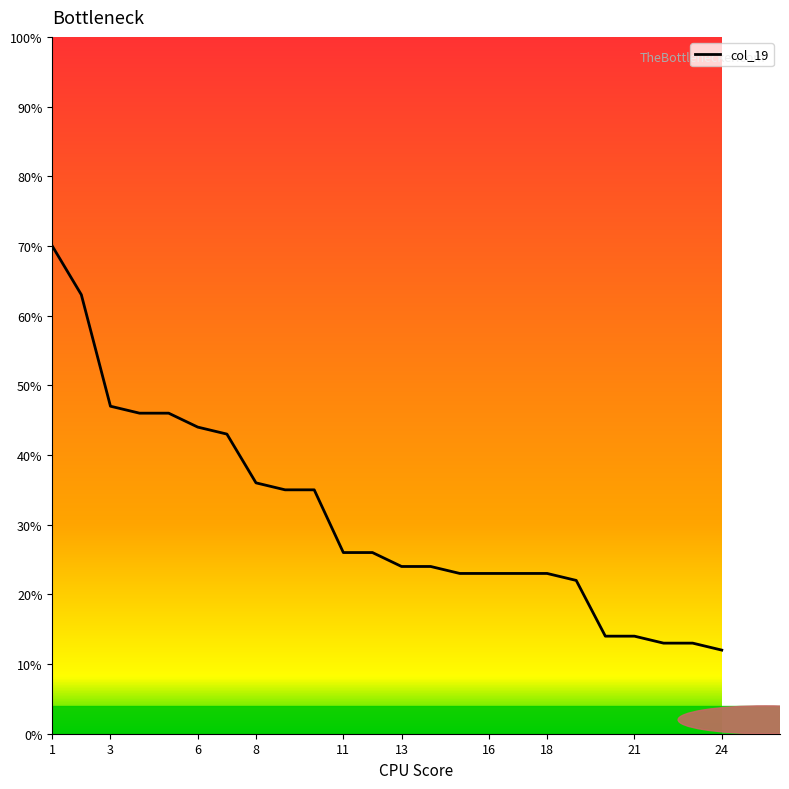

What is the greatest value displayed?

70.0